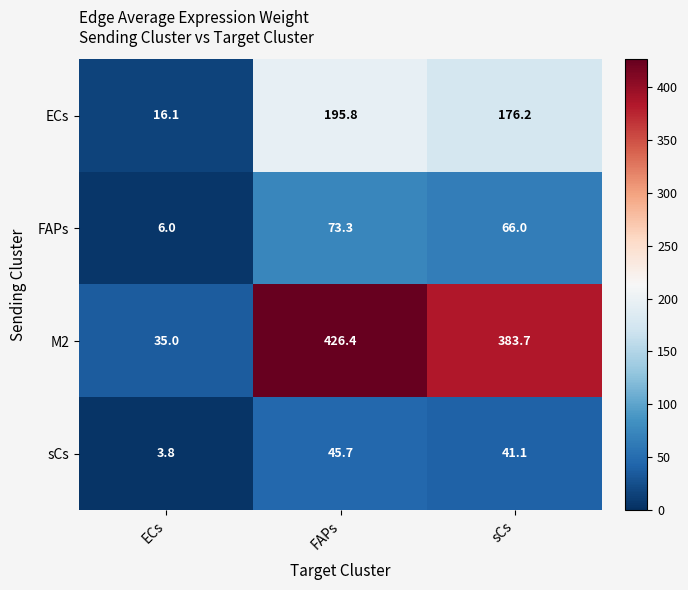

Reading left to right, transcribe all the data shown in this chart.

ECs: ECs=16.1	FAPs=195.8	sCs=176.2
FAPs: ECs=6.0	FAPs=73.3	sCs=66.0
M2: ECs=35.0	FAPs=426.4	sCs=383.7
sCs: ECs=3.8	FAPs=45.7	sCs=41.1